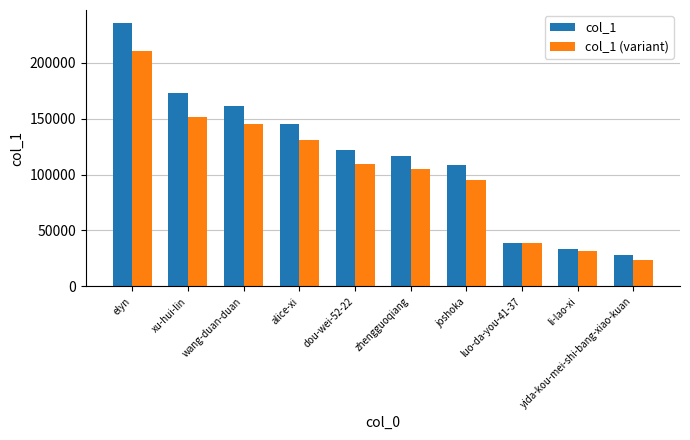

Rank the categories by col_1 value from lowest to highest.

yida-kou-mei-shi-bang-xiao-kuan, li-lao-xi, luo-da-you-41-37, joshoka, zhengguoqiang, dou-wei-52-22, alice-xi, wang-duan-duan, xu-hui-lin, elyn